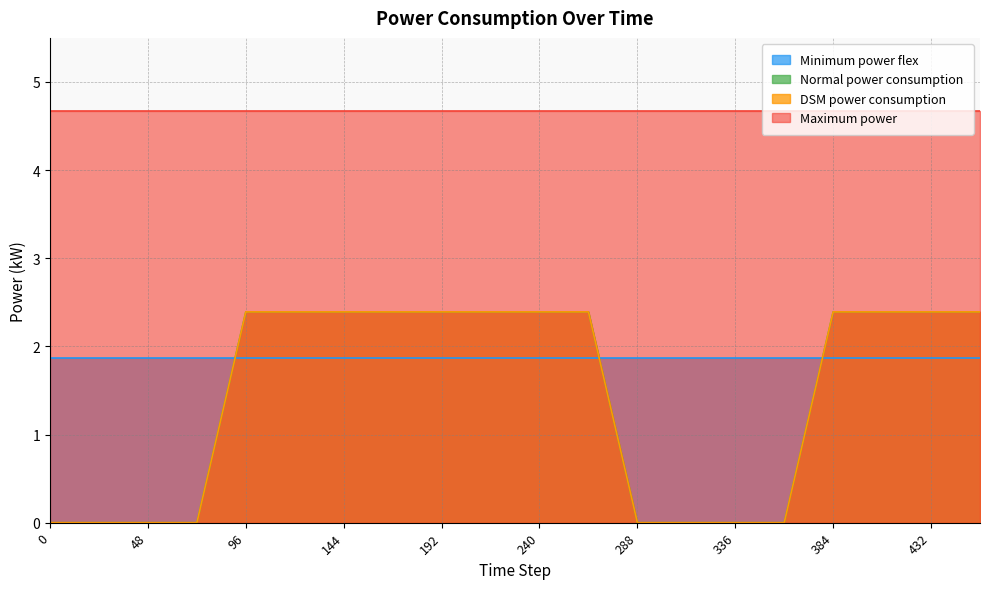

True or false: DSM power consumption and Normal power consumption intersect in this chart.

False